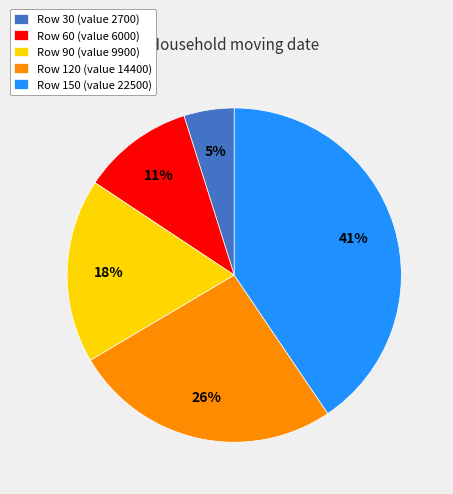

Is it true that Row 120 (value 14400) is 26% of the pie?

True